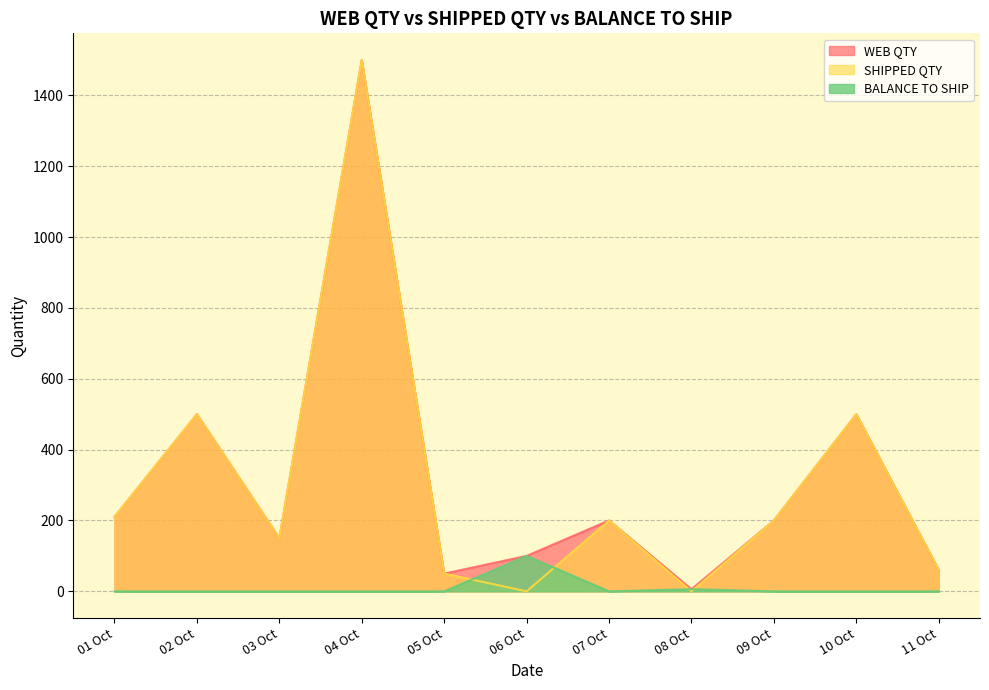

True or false: BALANCE TO SHIP and WEB QTY intersect in this chart.

False